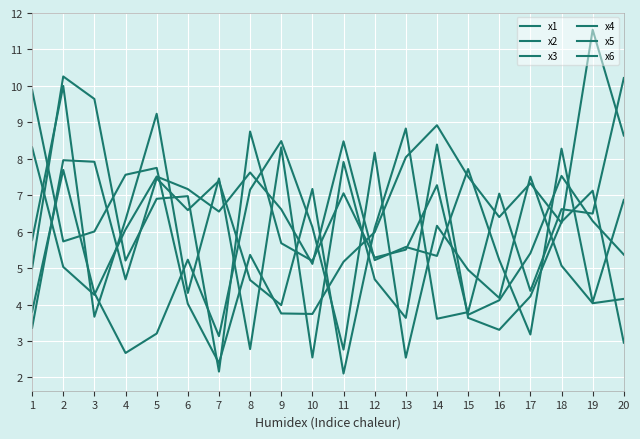

True or false: x2 has a value of 7.1 at 11.

True